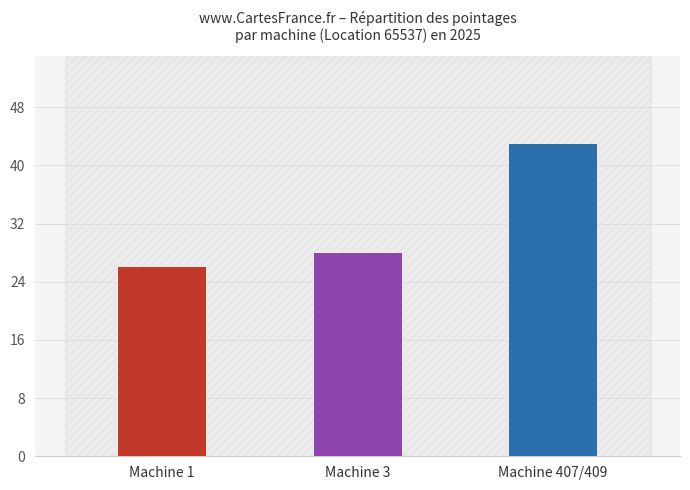

What is the difference between the maximum and minimum values?

17